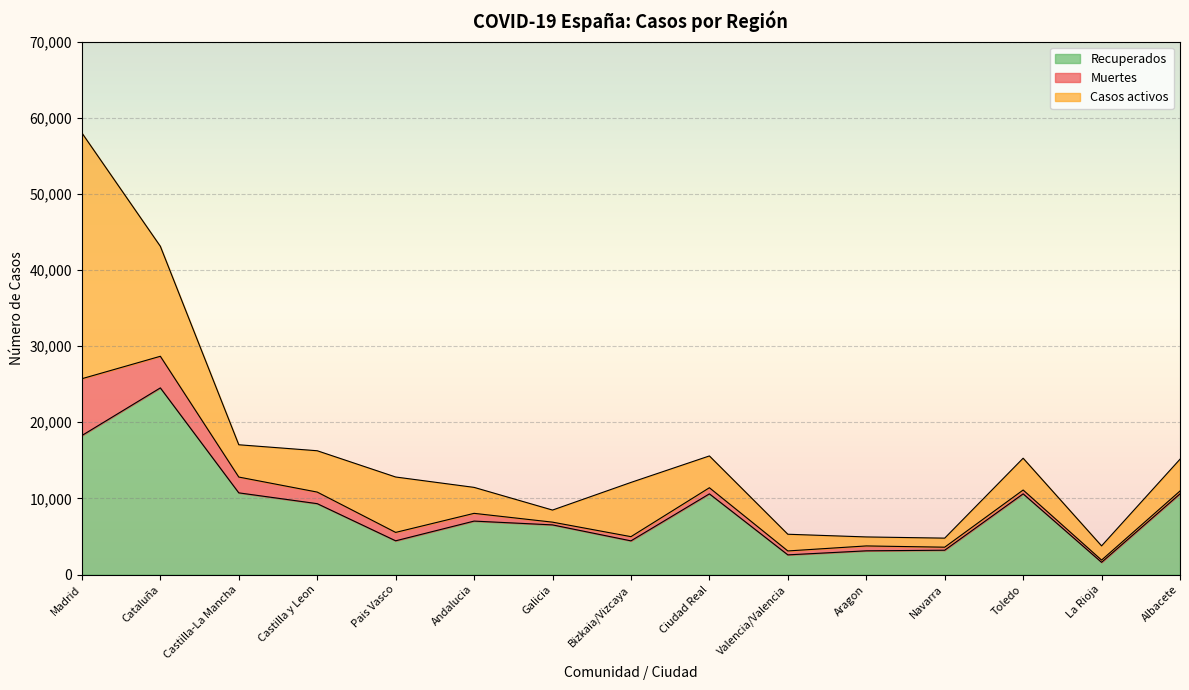

How many data points does each series have?

15